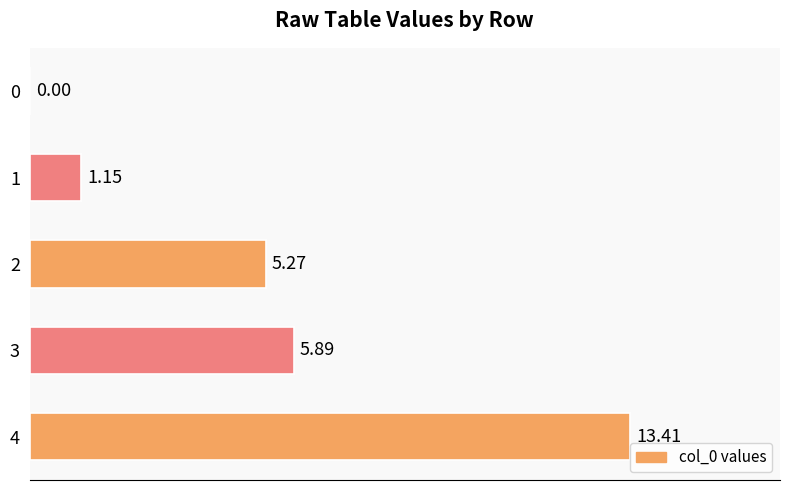

What is the change in value from 1 to 2?

+4.1